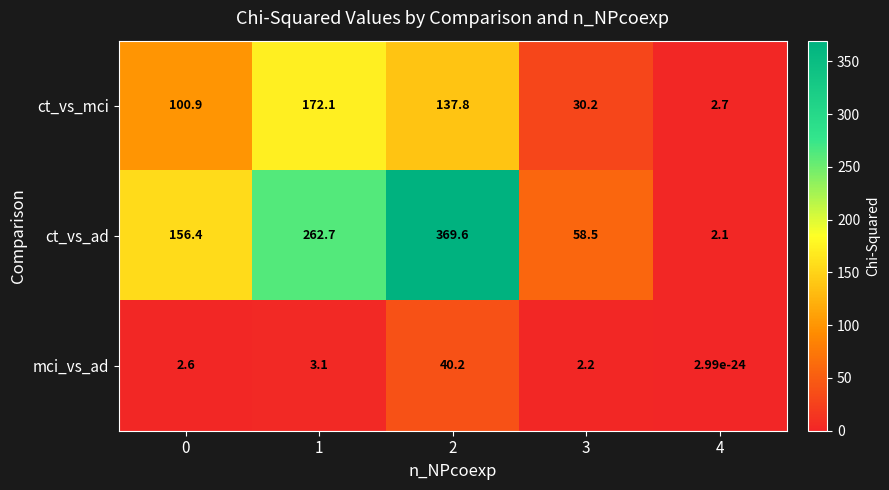

Rank the series by their maximum value, from lowest to highest.

mci_vs_ad, ct_vs_mci, ct_vs_ad